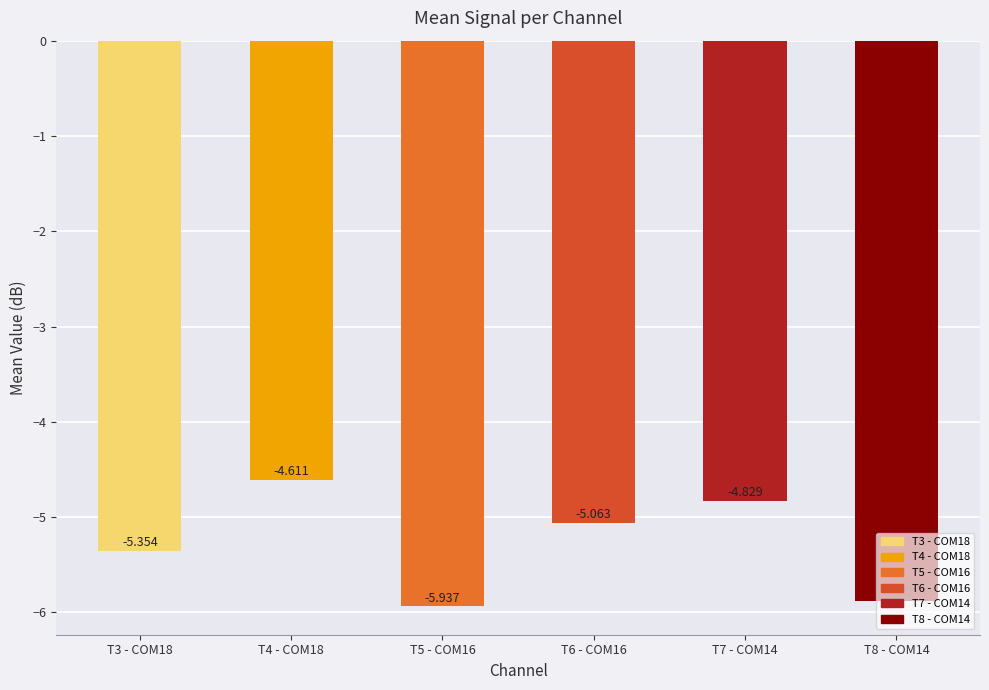

Are the bars horizontal?

No